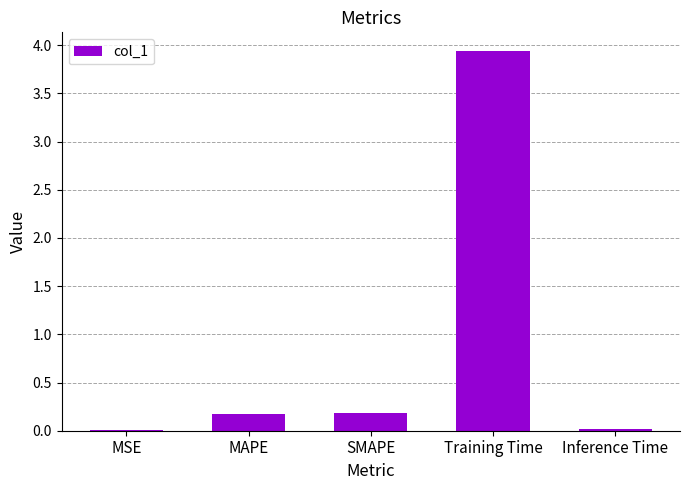

Which has a higher value, MAPE or MSE?

MAPE